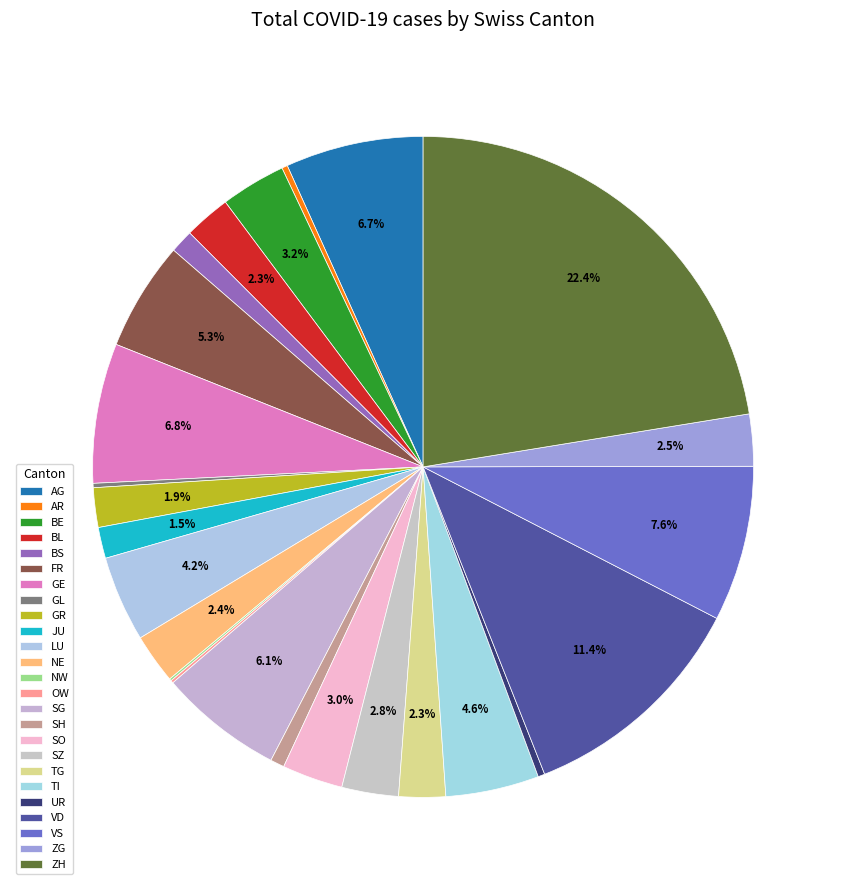

Which slice is the largest?

ZH